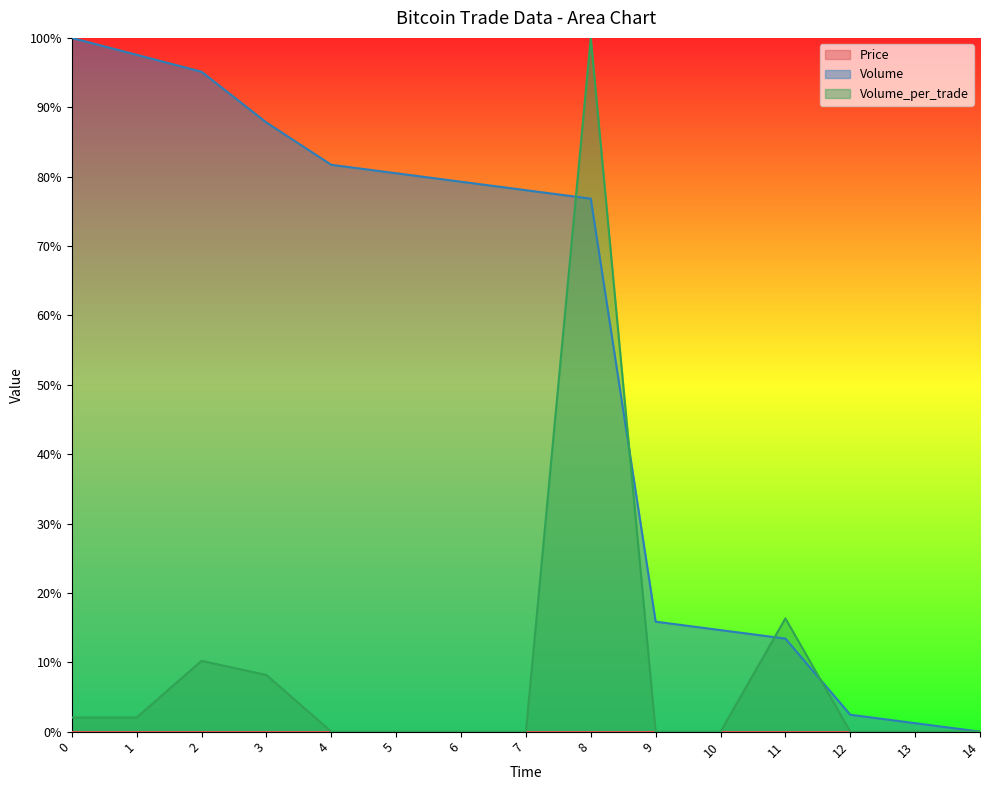

What value does the Volume series have at 7?

78.0